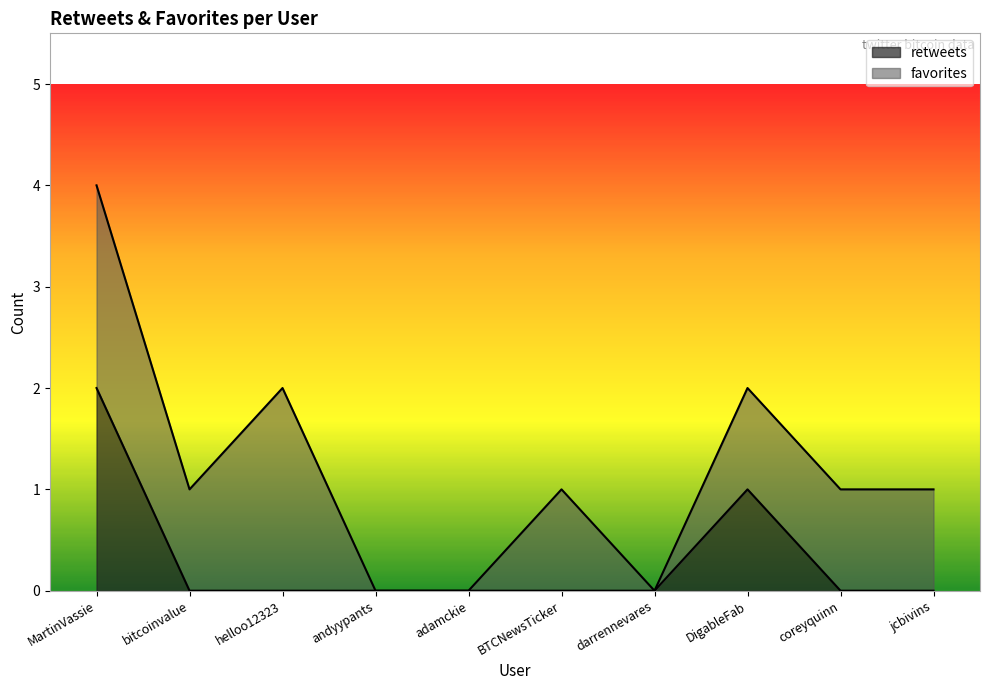

Which has a higher value, BTCNewsTicker or darrennevares?

BTCNewsTicker